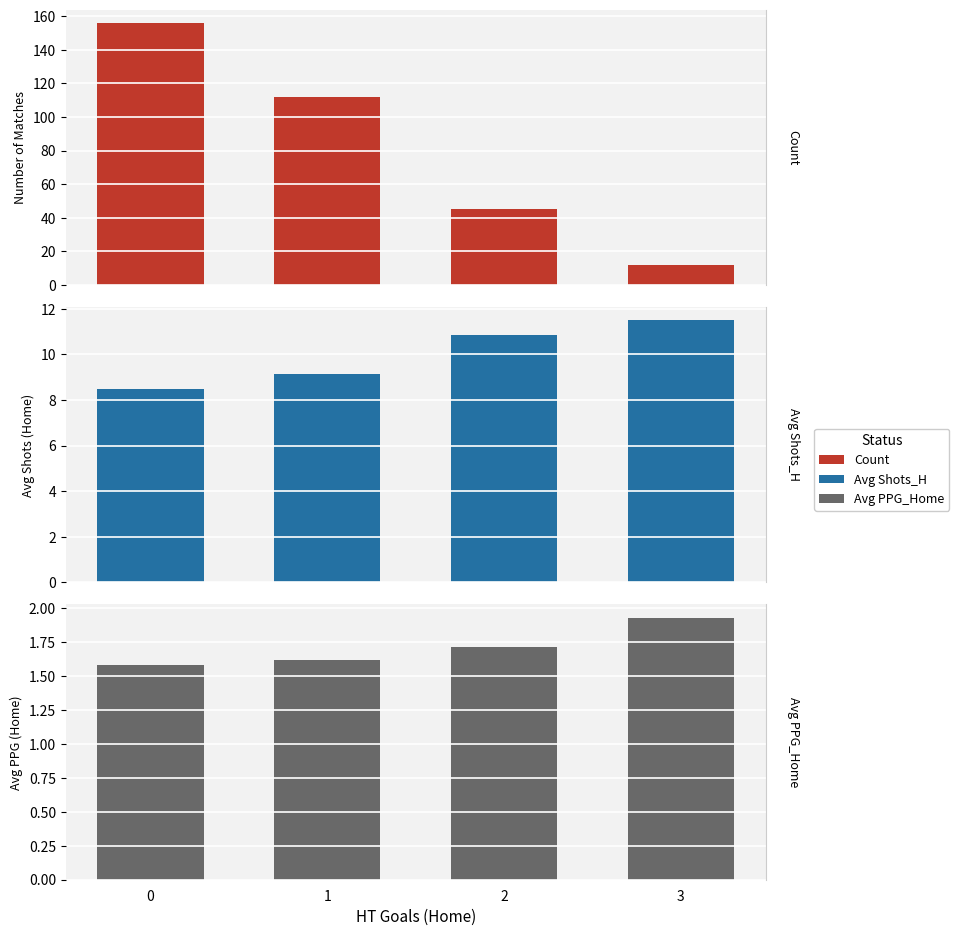

How many groups of bars are there?

4